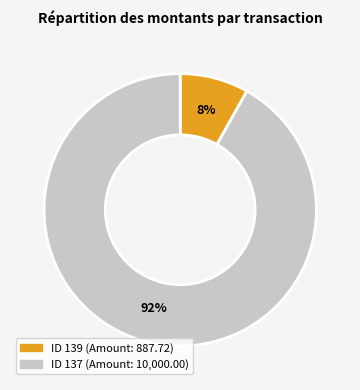

To the nearest percent, what is the difference between the largest and smallest slice percentages?

84%